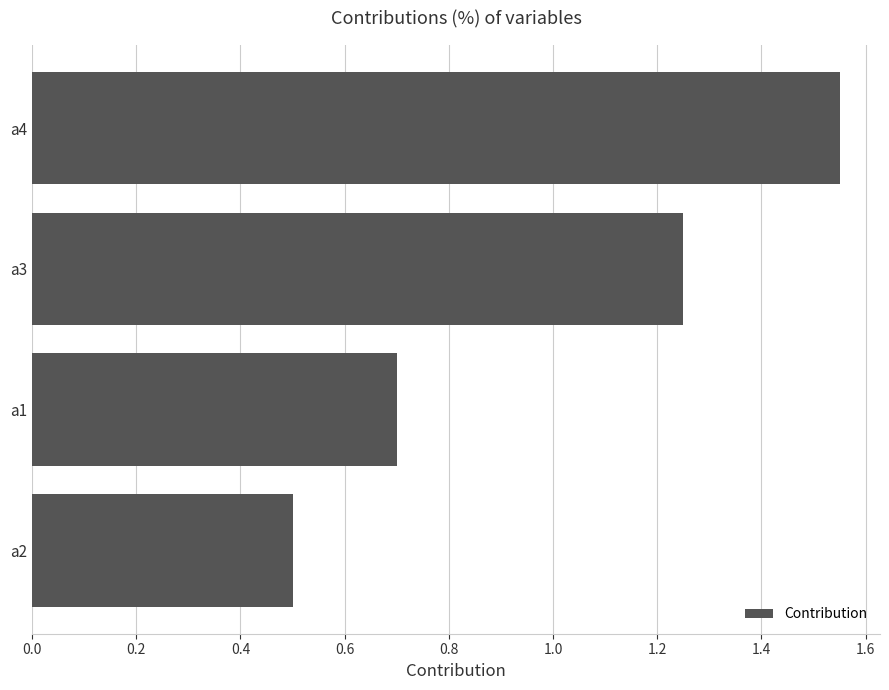

Rank the categories by value from lowest to highest.

a2, a1, a3, a4